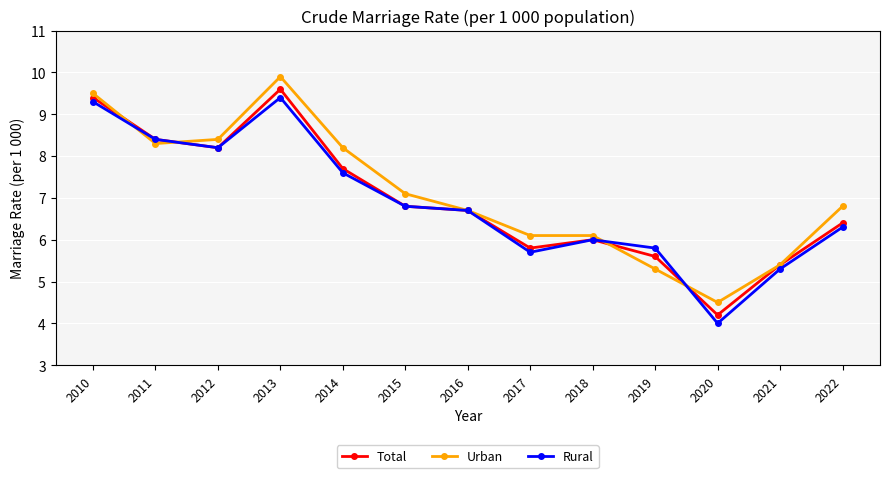

What is the difference between the maximum and minimum values in the Urban series?

5.4